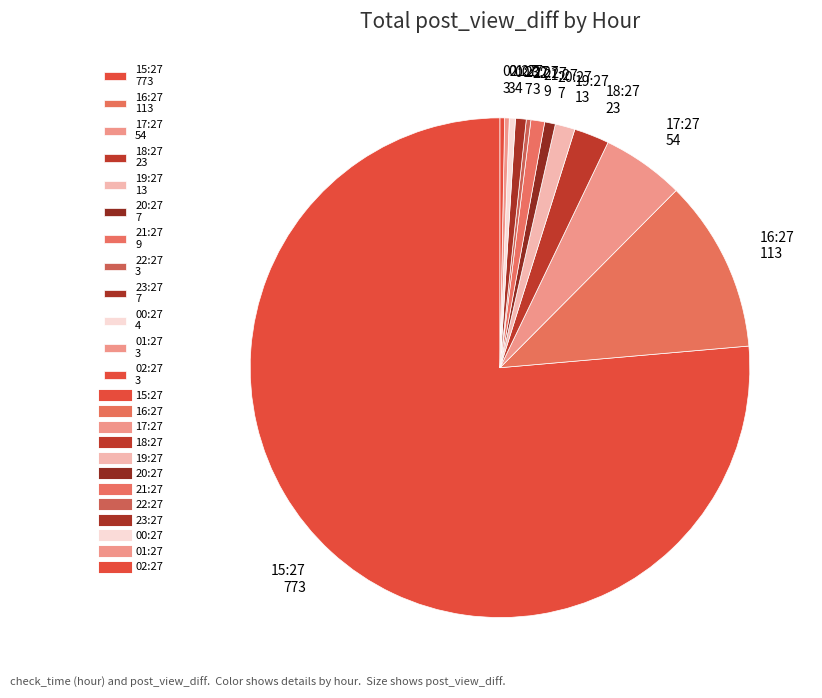

Is it true that 18:27 23 is 16% of the pie?

False